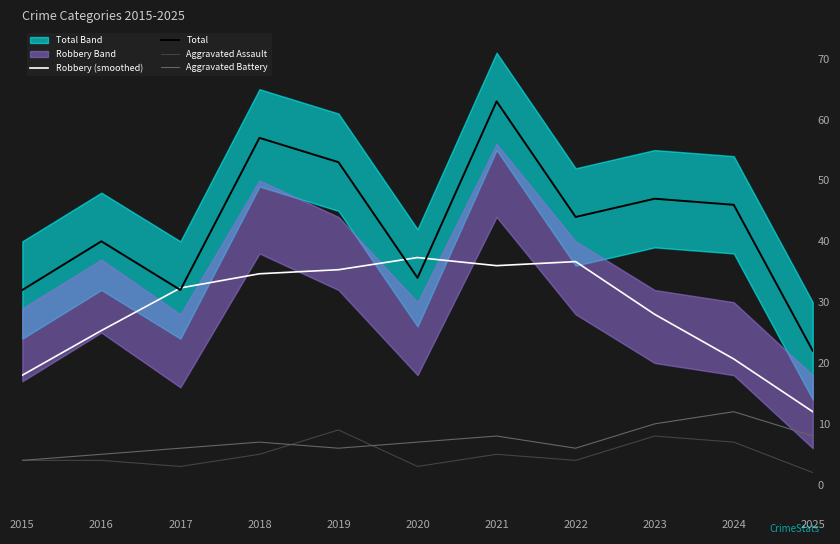

Reading left to right, list all the values displayed in this chart.

Robbery (smoothed): 18.0	25.3	32.3	34.7	35.3	37.3	36.0	36.7	28.0	20.7	12.0
Total: 32.0	40.0	32.0	57.0	53.0	34.0	63.0	44.0	47.0	46.0	22.0
Aggravated Assault: 4.0	4.0	3.0	5.0	9.0	3.0	5.0	4.0	8.0	7.0	2.0
Aggravated Battery: 4.0	5.0	6.0	7.0	6.0	7.0	8.0	6.0	10.0	12.0	8.0